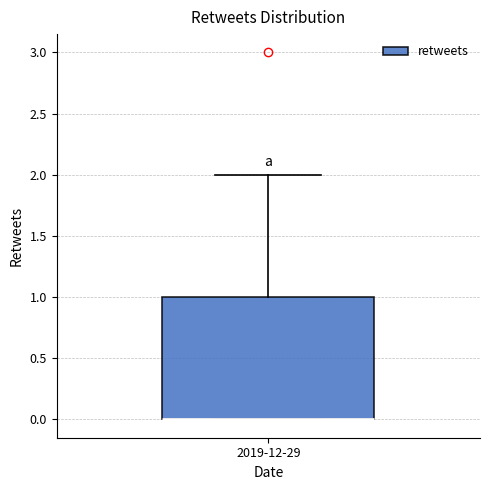

Transcribe this box plot: give where the median line is, the range the box spans, and where the two whiskers end, as read against the y-axis. The values are not printed on the chart, so give them approximately, as read against the axis.

median 0 (drawn on the box's lower edge), box 0 to 1, whiskers 0 to 2